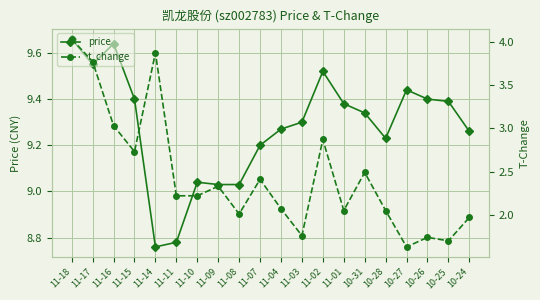

Reading right to left, transcribe all the data shown in this chart.

price: 9.3	9.4	9.4	9.4	9.2	9.3	9.4	9.5	9.3	9.3	9.2	9.0	9.0	9.0	8.8	8.8	9.4	9.6	9.6	9.7
t_change: 2.0	1.7	1.7	1.6	2.0	2.5	2.0	2.9	1.8	2.1	2.4	2.0	2.3	2.2	2.2	3.9	2.7	3.0	3.8	4.0